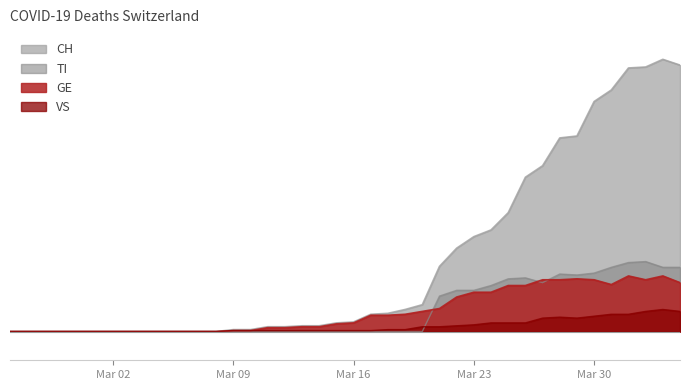

True or false: VS has more than 0 points higher than both neighbors.

True